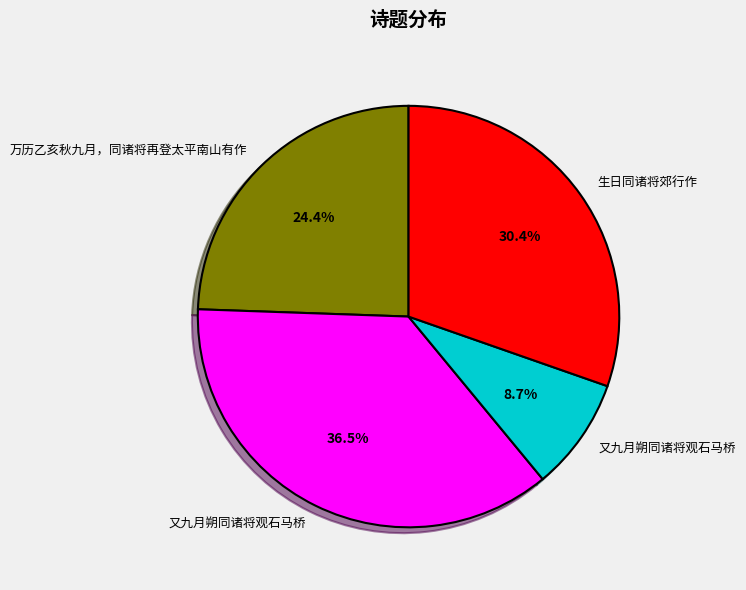

Is there a majority slice in this chart?

No